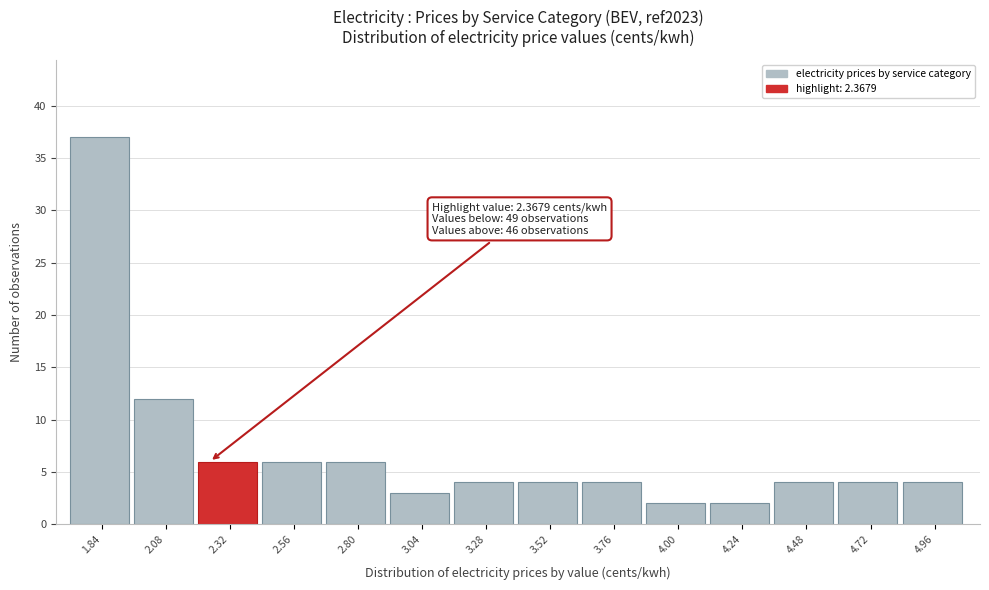

Reading left to right, transcribe all the data shown in this chart.

37	12	6	6	6	3	4	4	4	2	2	4	4	4